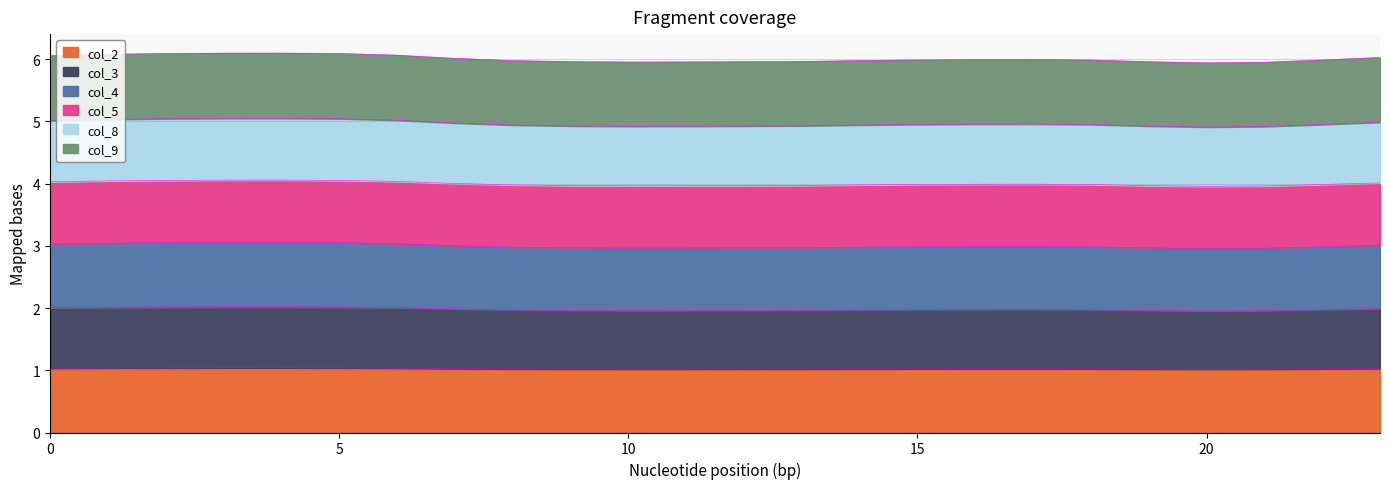

True or false: col_2 and col_9 intersect in this chart.

False